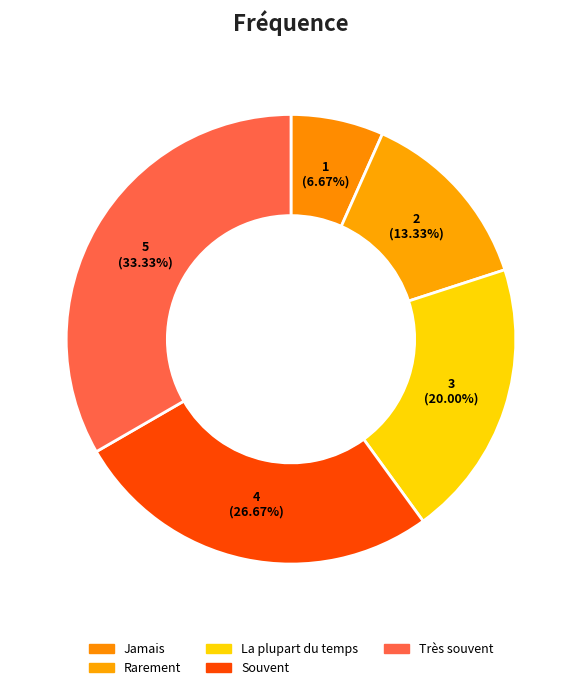

What is the largest slice in the pie chart?

Très souvent